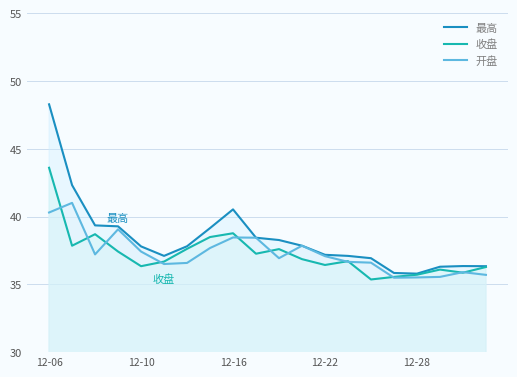

How many categories are shown in the chart?

20